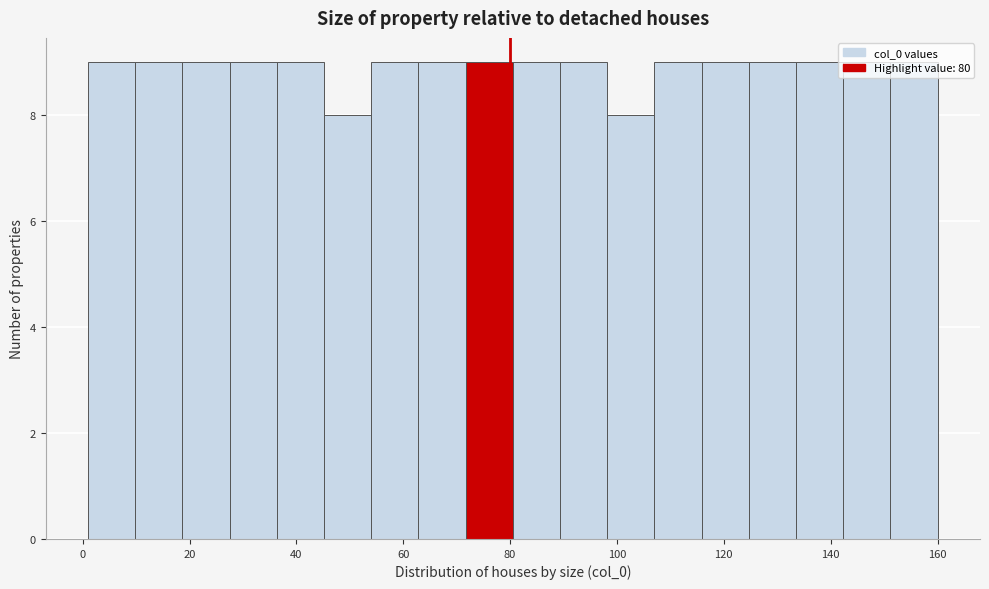

What is the height of the bar covering 142 to 152 on the x-axis? Neither the bar edges nor the heights are printed on the chart, so give them approximately, as read against the axes.

9